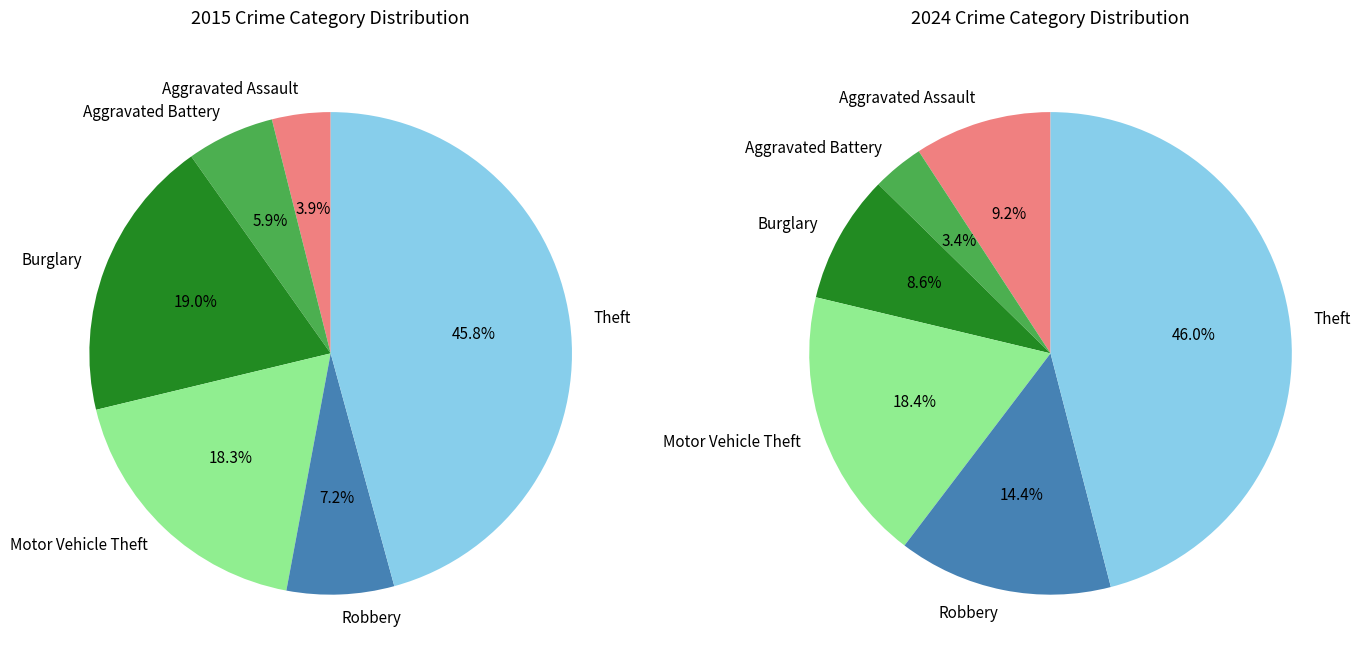

To the nearest percent, what is the combined percentage of 4 and 3?

25%